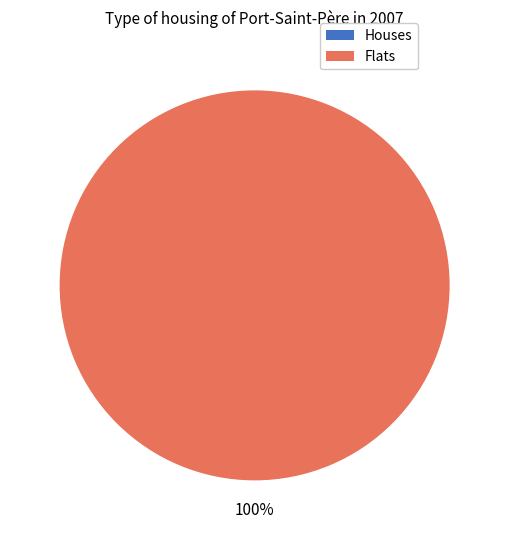

Count the number of slices in the pie.

2